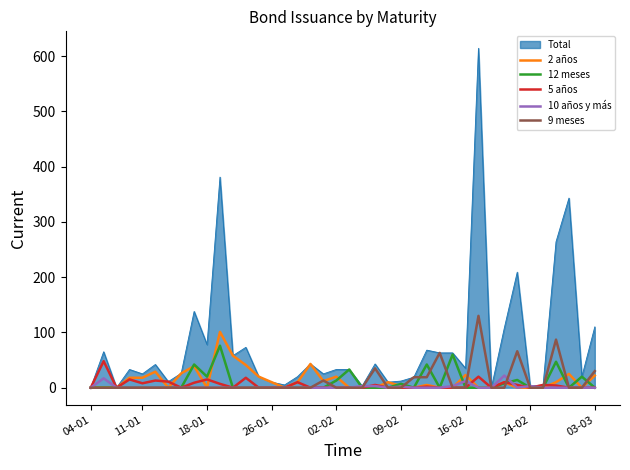

What are all the series names shown in the legend?

Total, 2 años, 12 meses, 5 años, 10 años y más, 9 meses